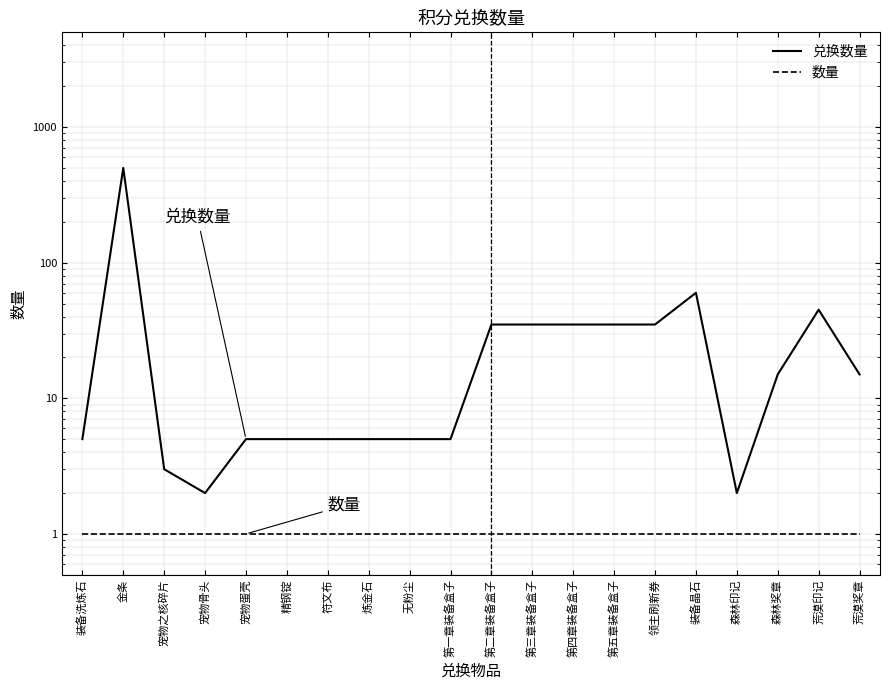

The 兑换数量 series shows 7 at 森林奖章. True or false?

False